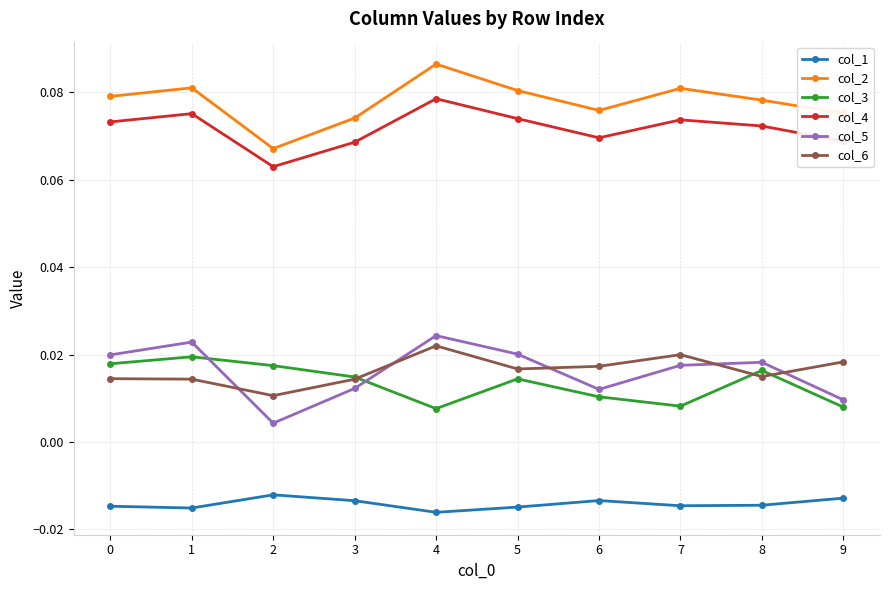

At which label is col_6 closest to 0?

2